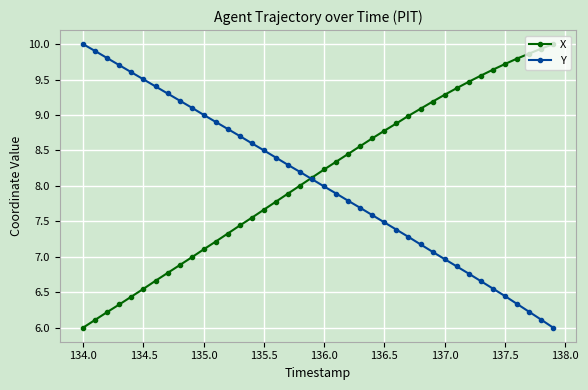

True or false: X and Y intersect in this chart.

True